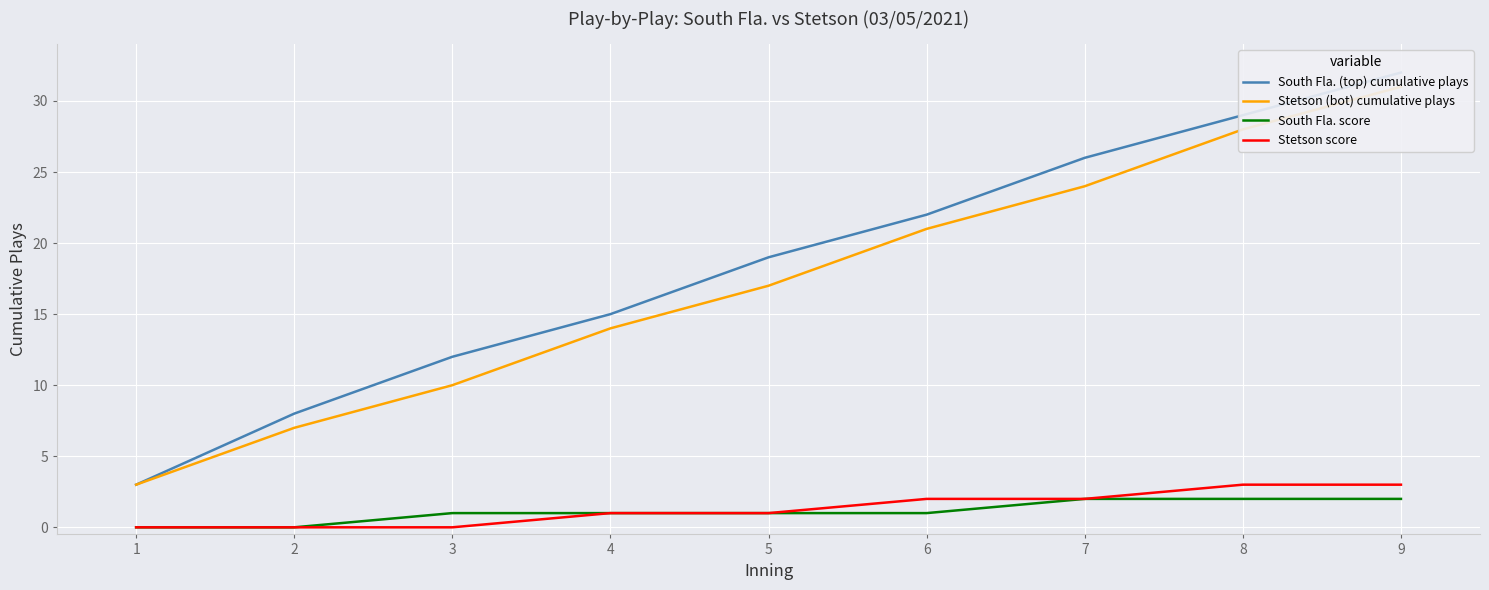

True or false: Stetson score and South Fla. score intersect in this chart.

False